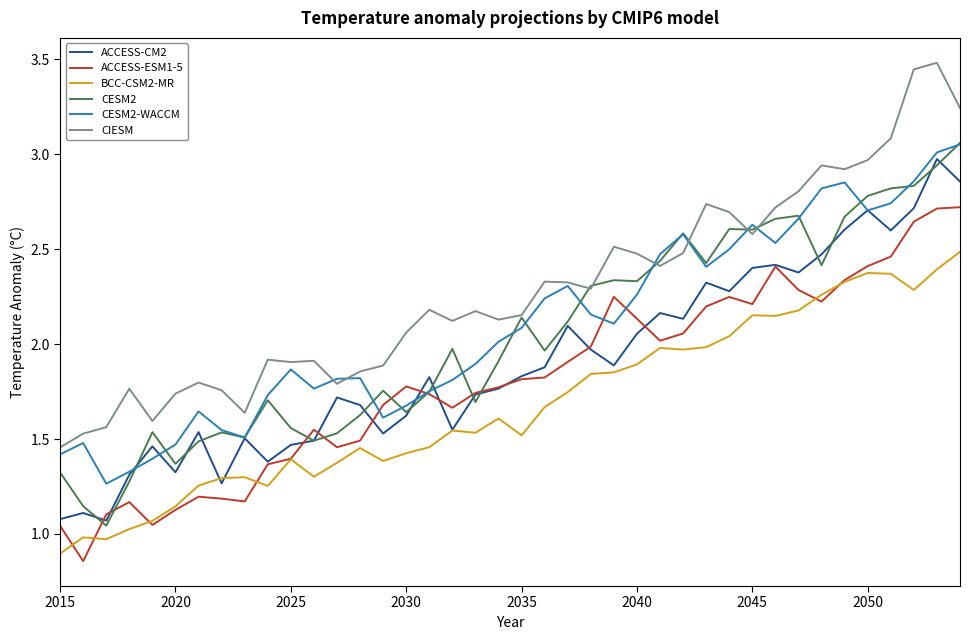

True or false: ACCESS-ESM1-5 and CIESM intersect in this chart.

False